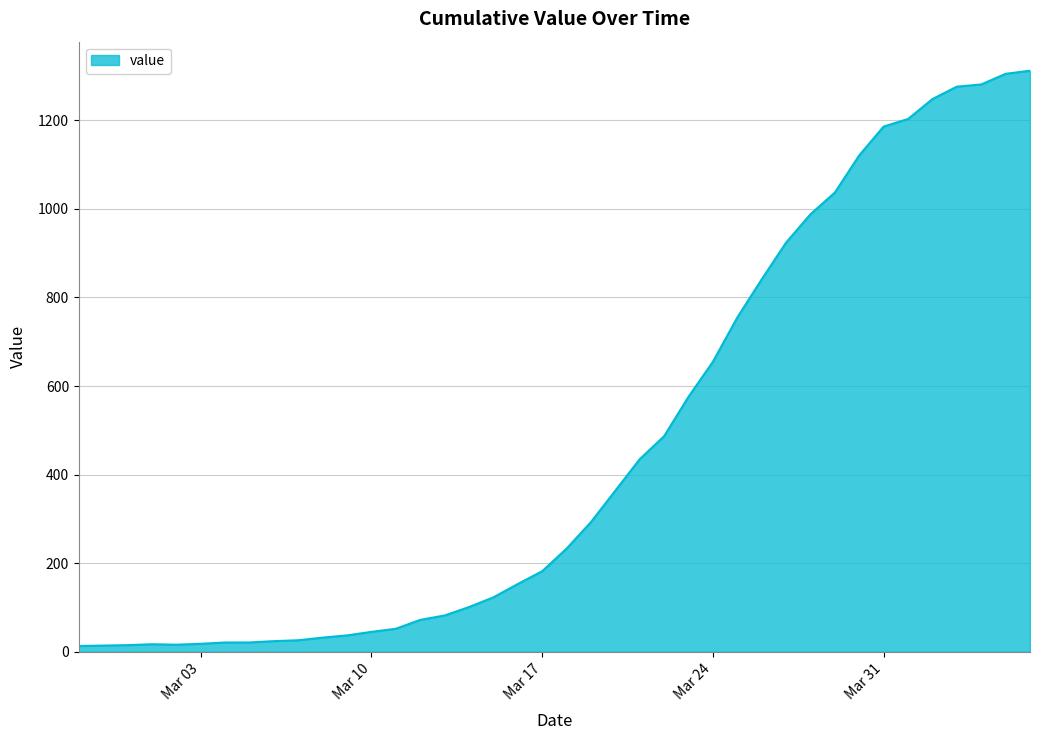

What is the difference between the maximum and minimum values?

1299